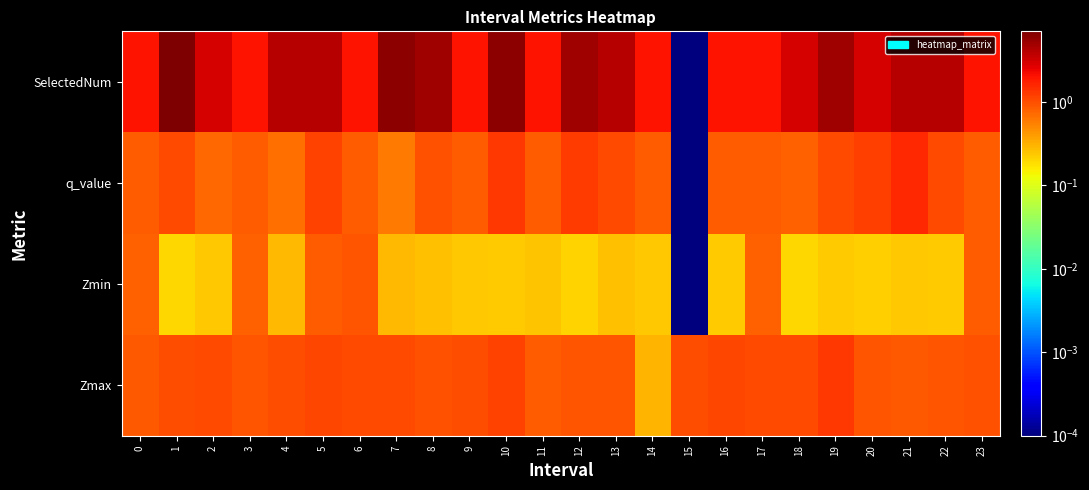

At which category is the sum across all series the highest?

1